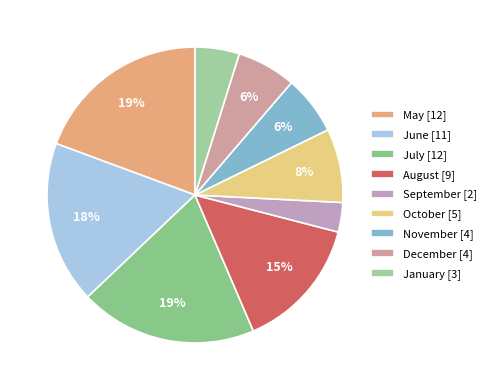

To the nearest percent, what percentage of the pie is September?

3%